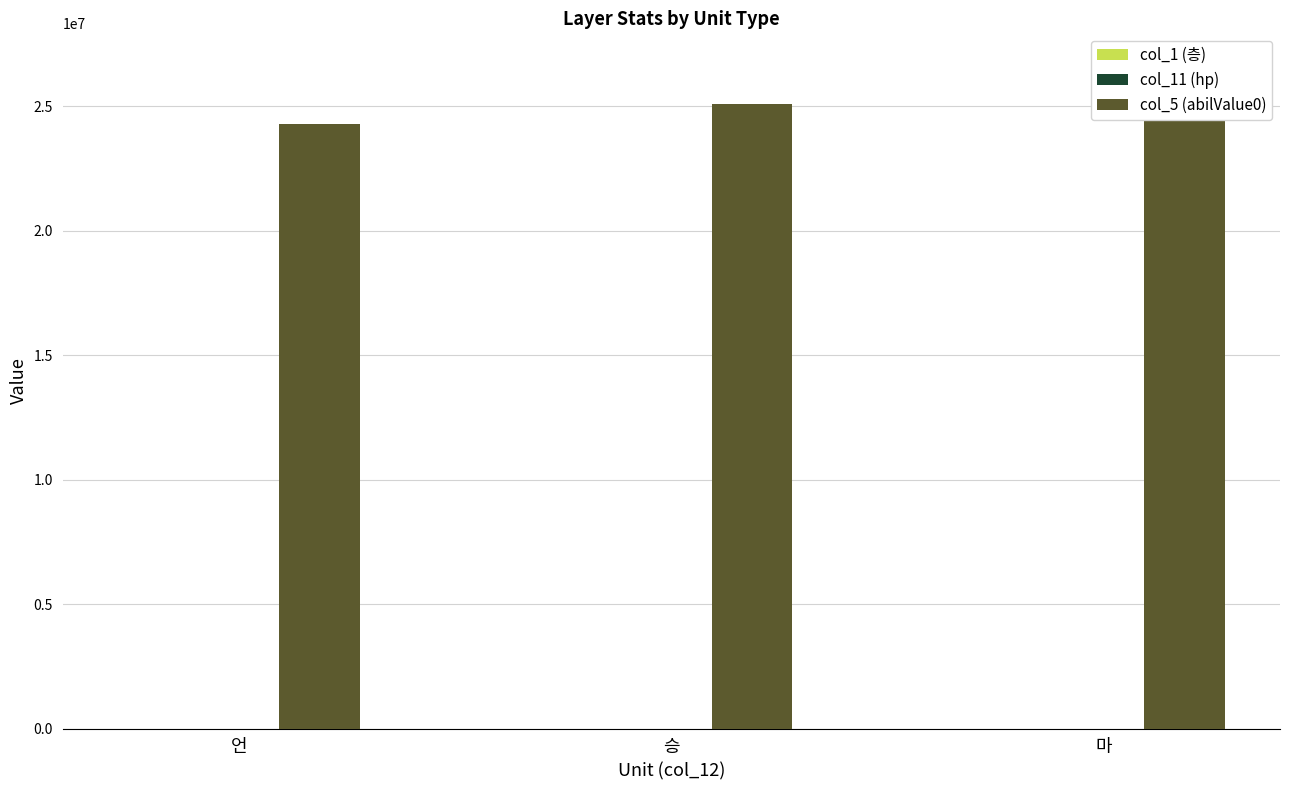

What is the value of the col_1 (층) bar at the 1st from the left?

253